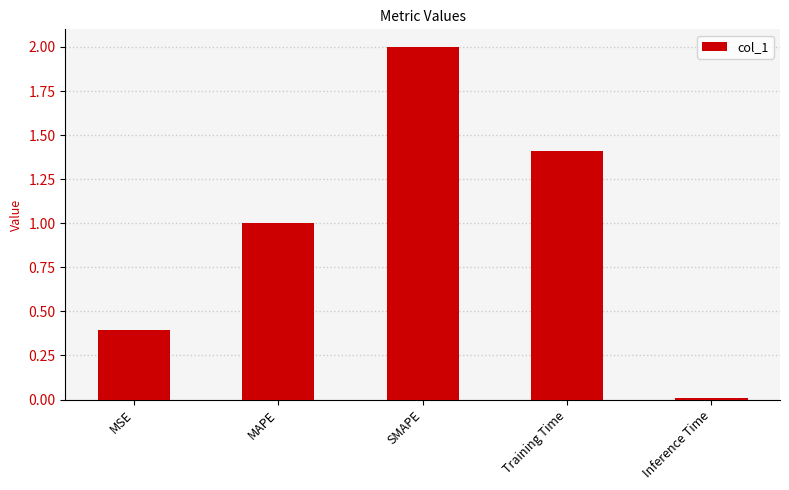

Rank the categories by value from lowest to highest.

Inference Time, MSE, MAPE, Training Time, SMAPE